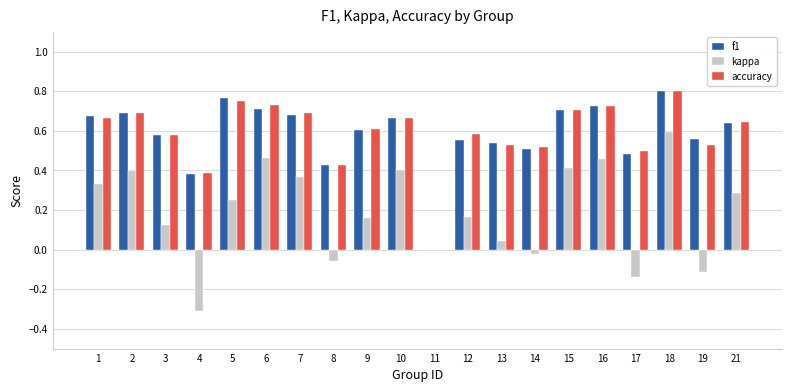

How many positive values does the f1 series have?

19